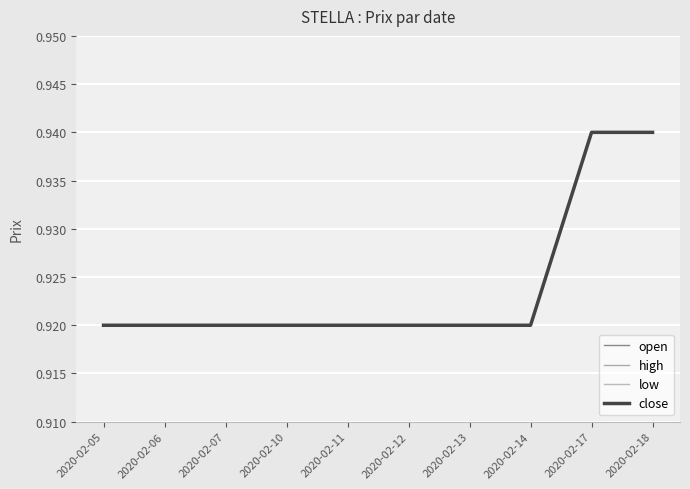

True or false: low has a value of 1.6 at 2020-02-17.

False